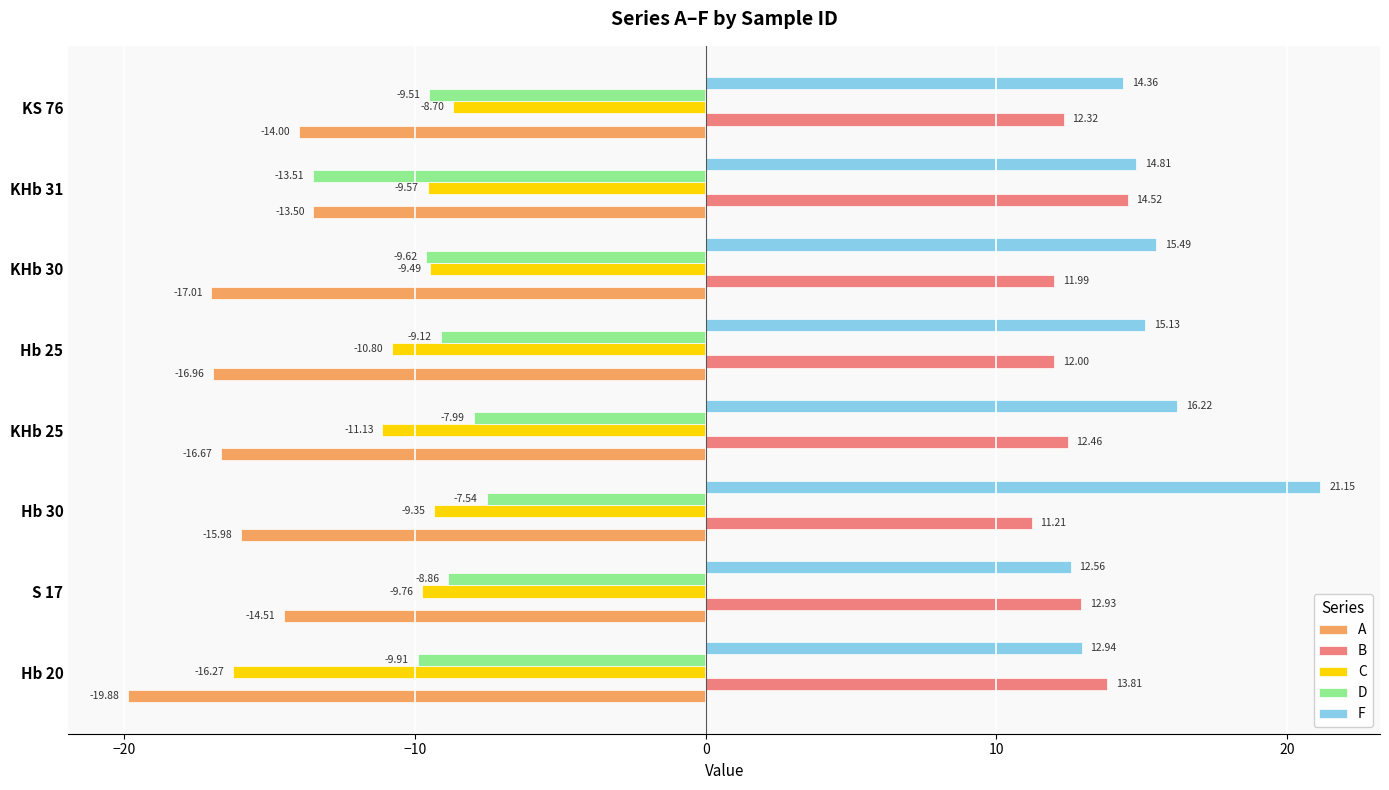

What is the average value of the A series?

-16.1